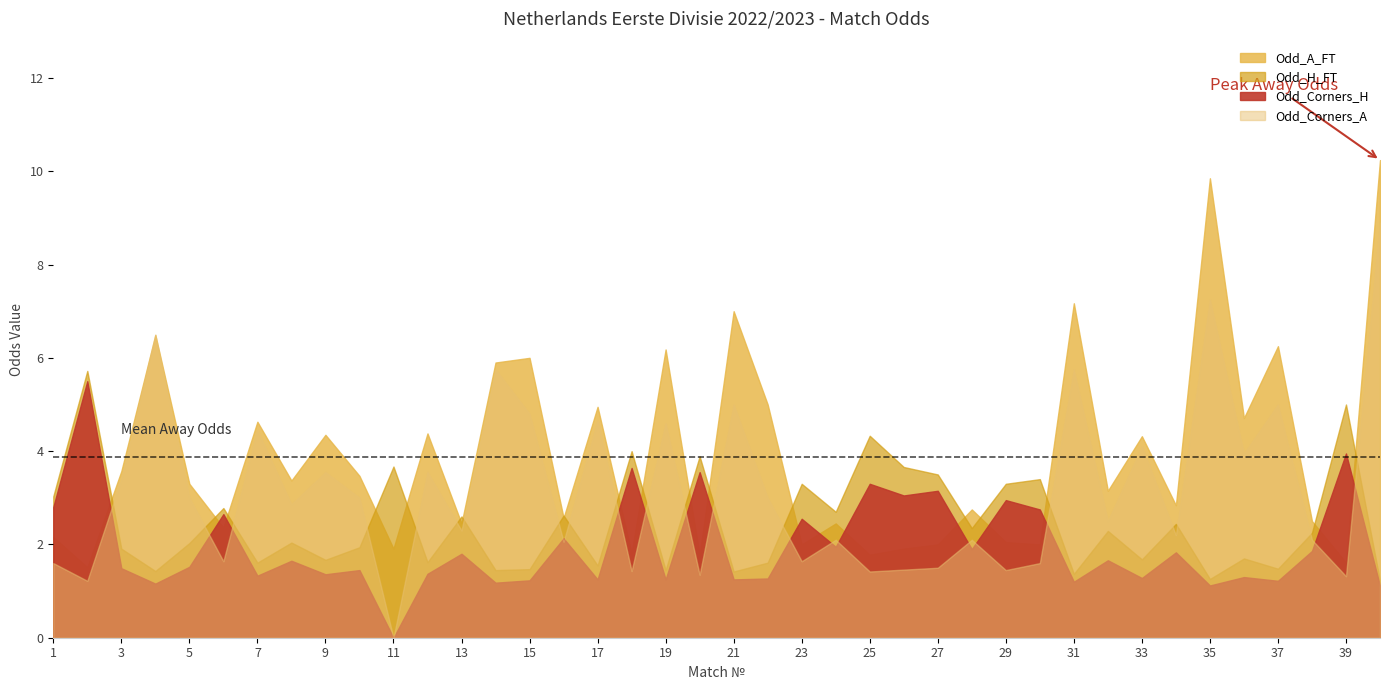

Is the value of Odd_H_FT at 2 greater than the value of Odd_A_FT at 8?

Yes